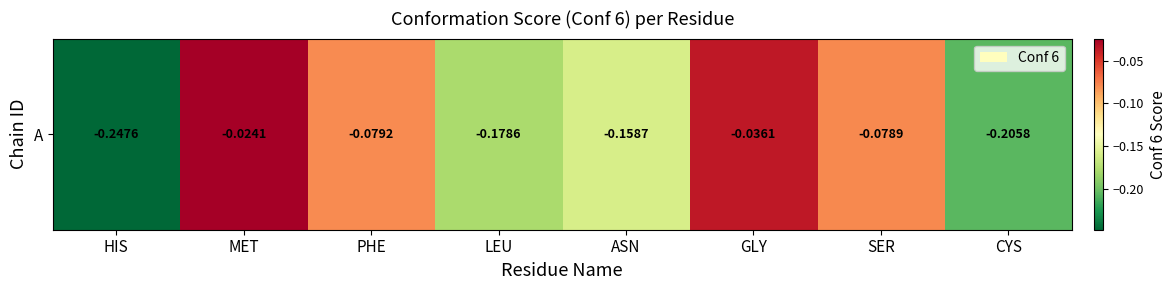

What is the difference between the maximum and minimum values?

0.2